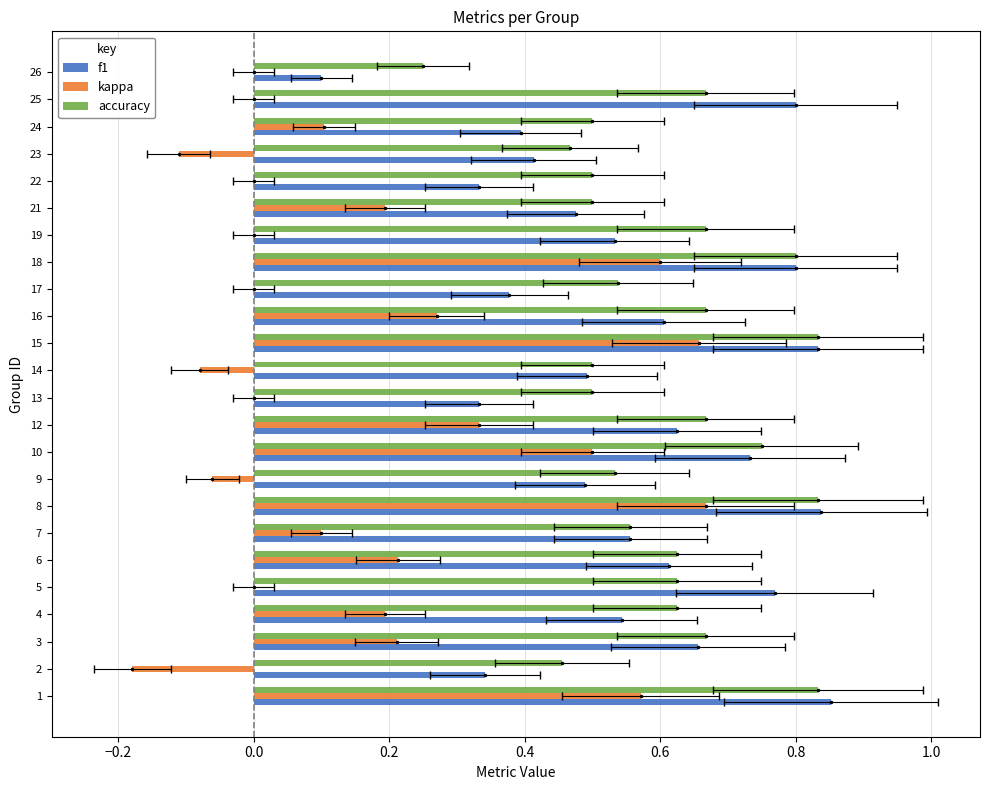

What is the value of the f1 bar at the 7th from the left?

0.6